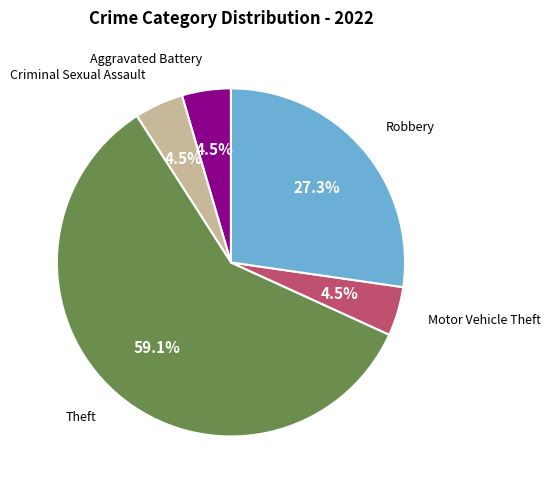

How many segments does this pie chart have?

5